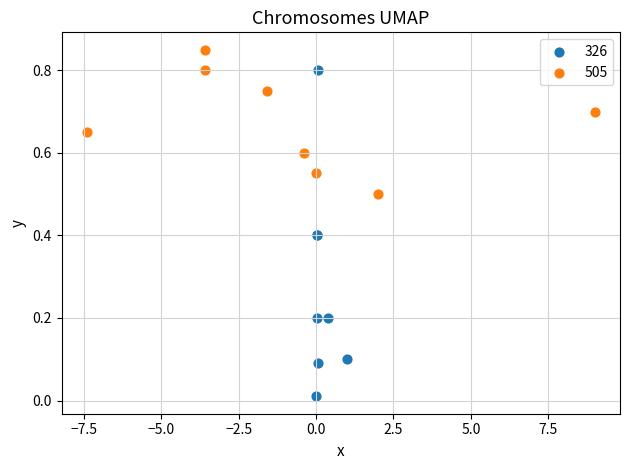

Which series contains the lowest Y value?

326